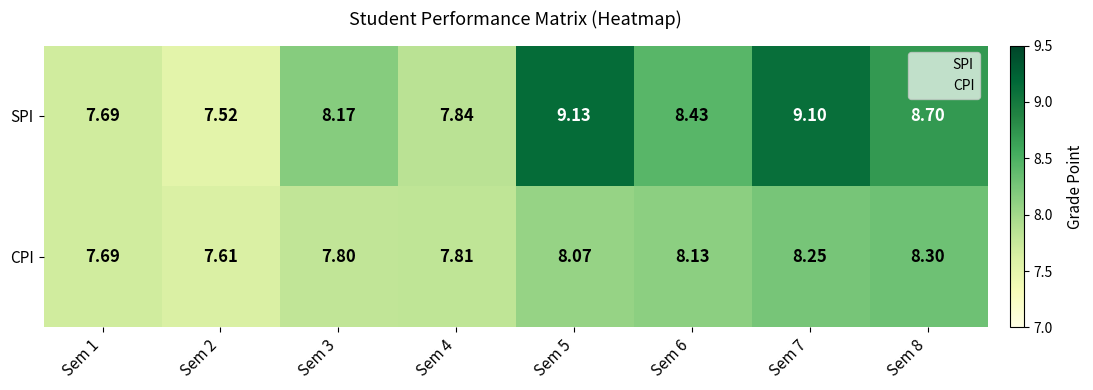

List the series in order of their overall mean, lowest first.

CPI, SPI